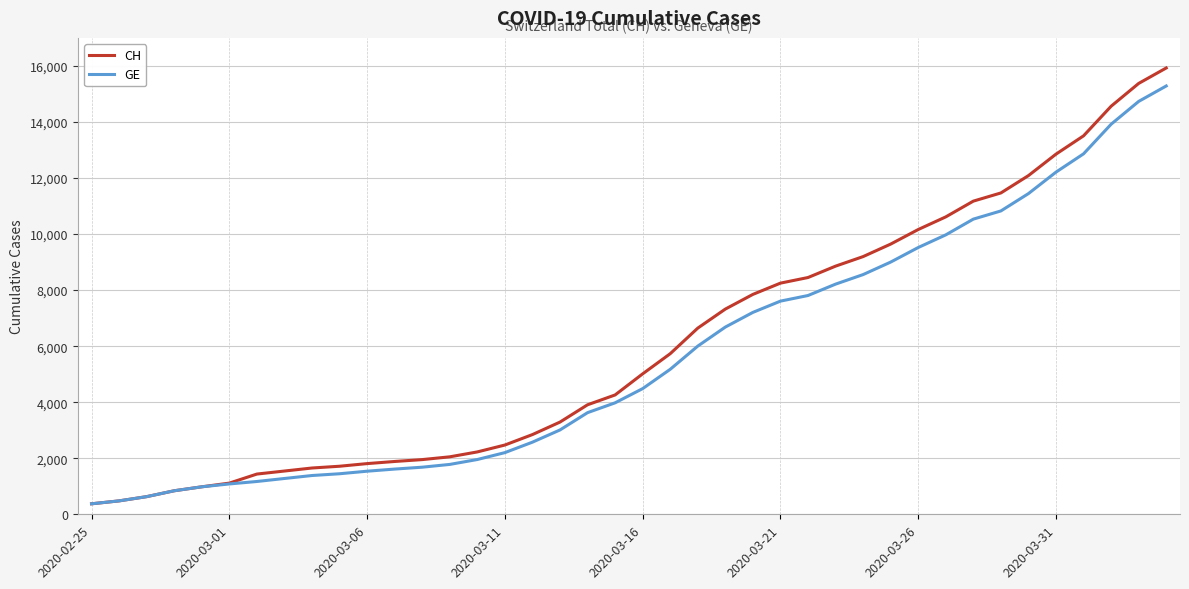

What is the lowest value of the CH series?

375